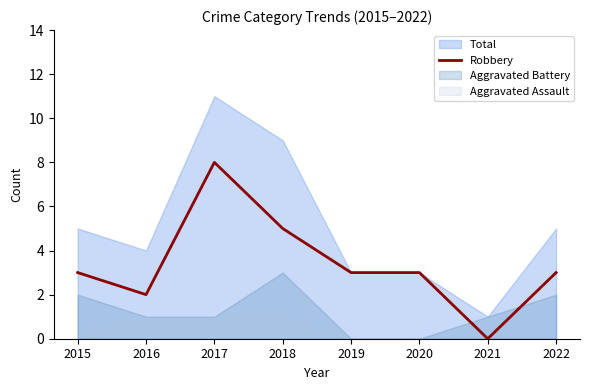

How many points are higher than both their immediate neighbors (excluding endpoints)?

1